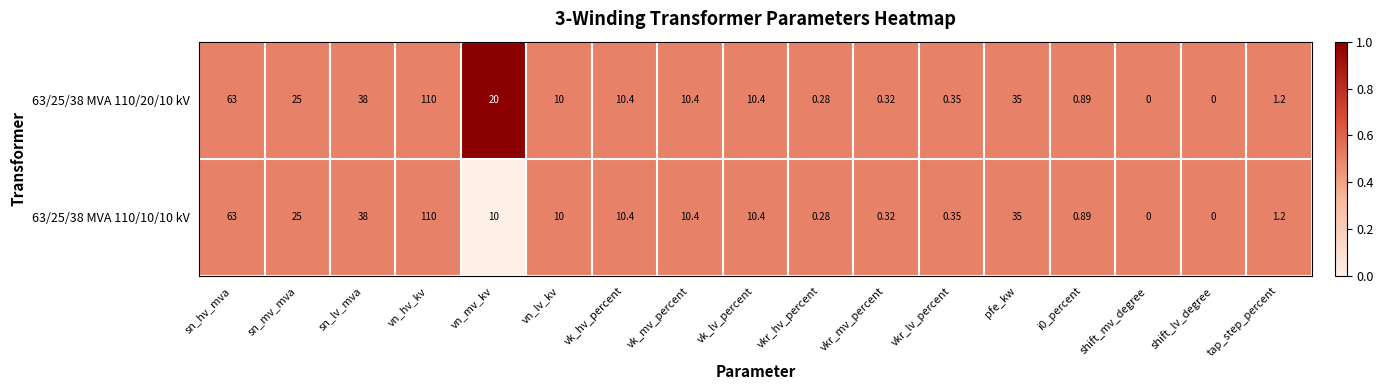

Is the value of 63/25/38 MVA 110/20/10 kV at pfe_kw greater than the value of 63/25/38 MVA 110/10/10 kV at shift_lv_degree?

Yes